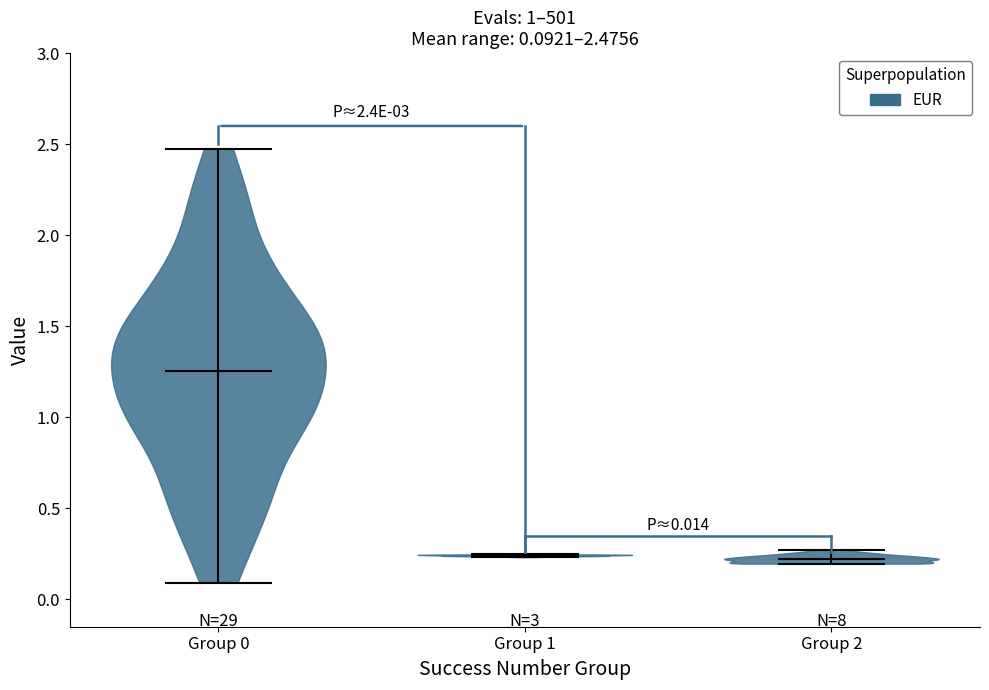

Which violin has the highest median line?

Group 0